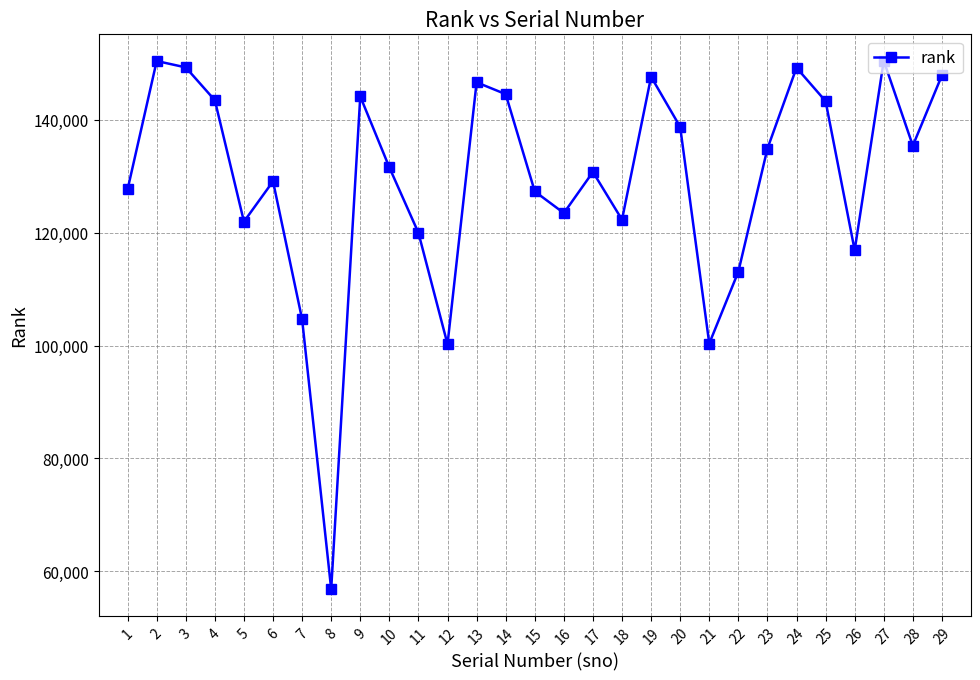

What is the maximum value shown in the chart?

150439